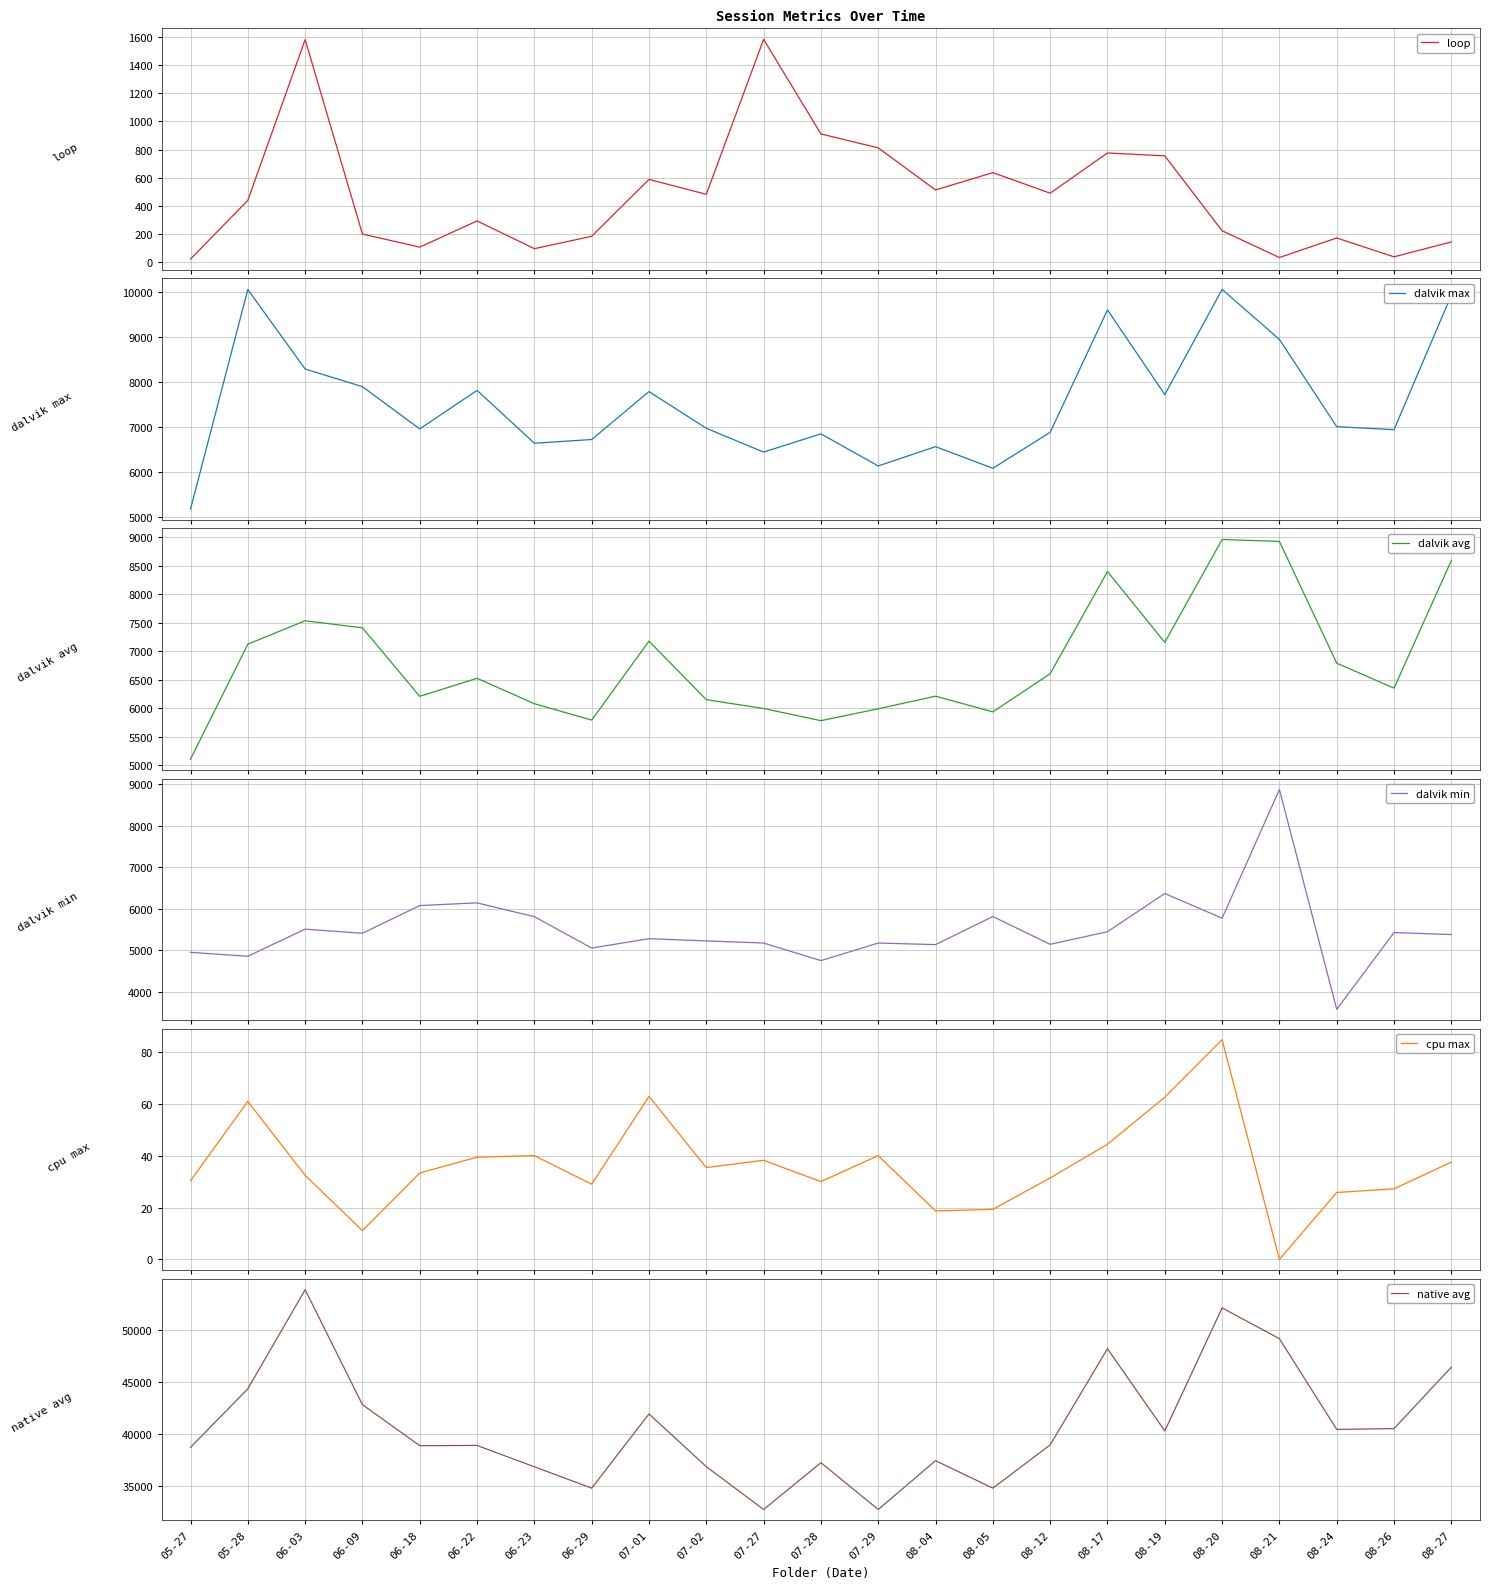

The dalvik min series shows 1068.5 at 05-28. True or false?

False